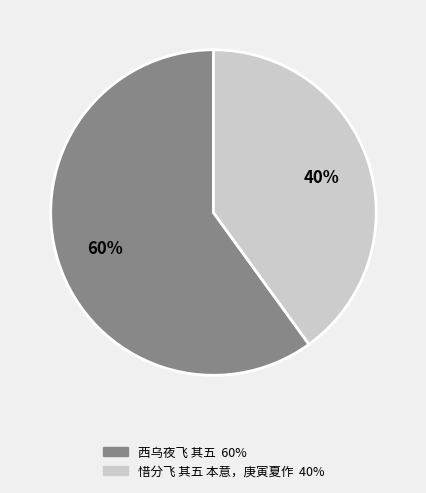

Combined, do 惜分飞 其五 本意，庚寅夏作 and 西乌夜飞 其五 account for over 50%?

Yes